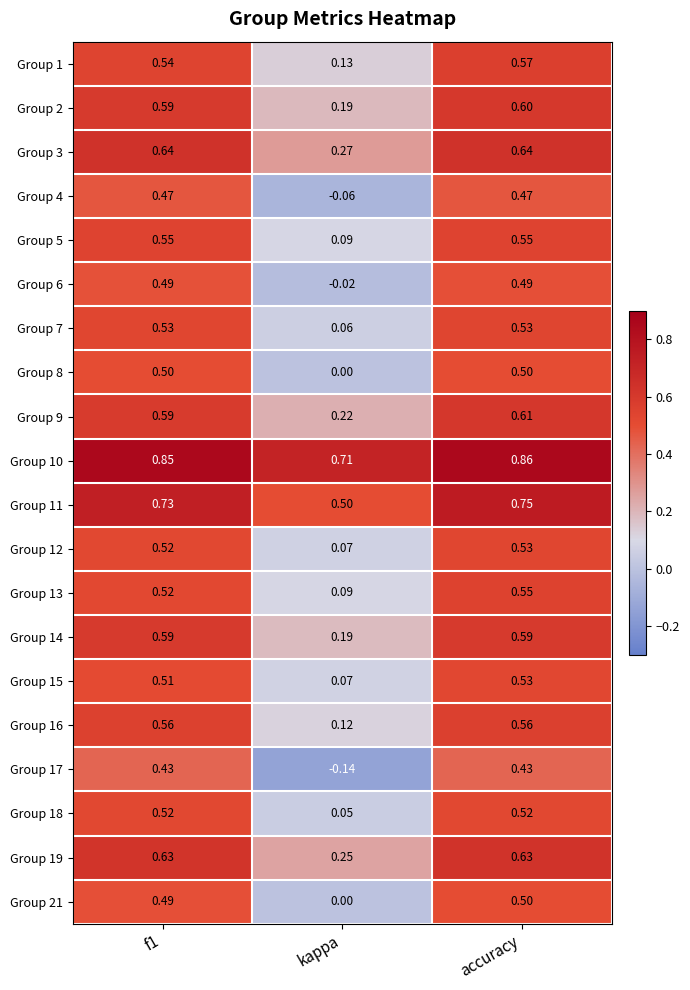

Which series has the largest range (max minus min)?

Group 17